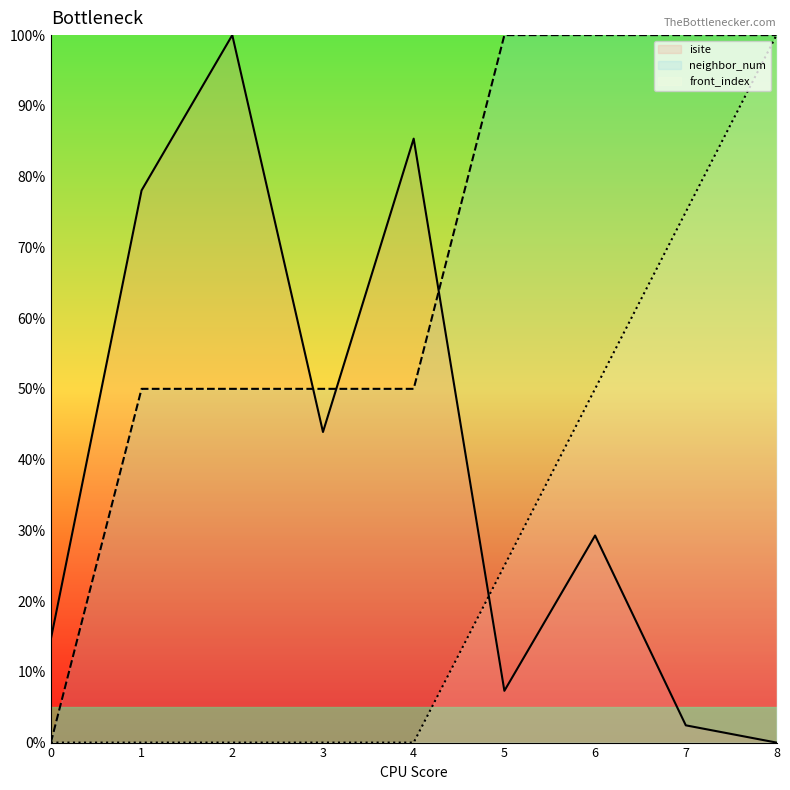

True or false: isite has a value of 60.6 at 2.

False